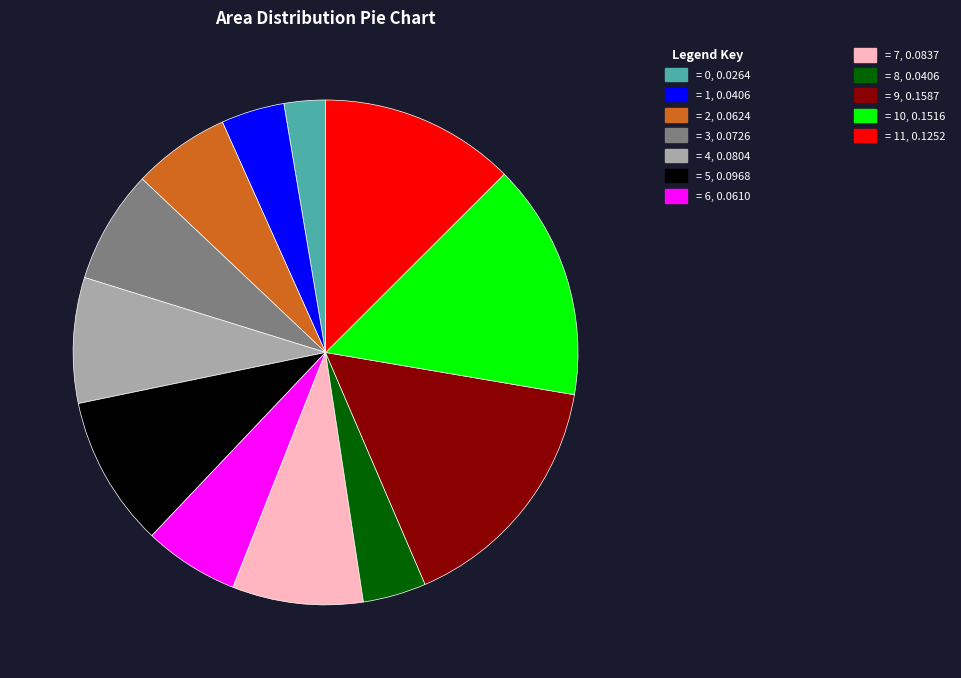

How many segments does this pie chart have?

12